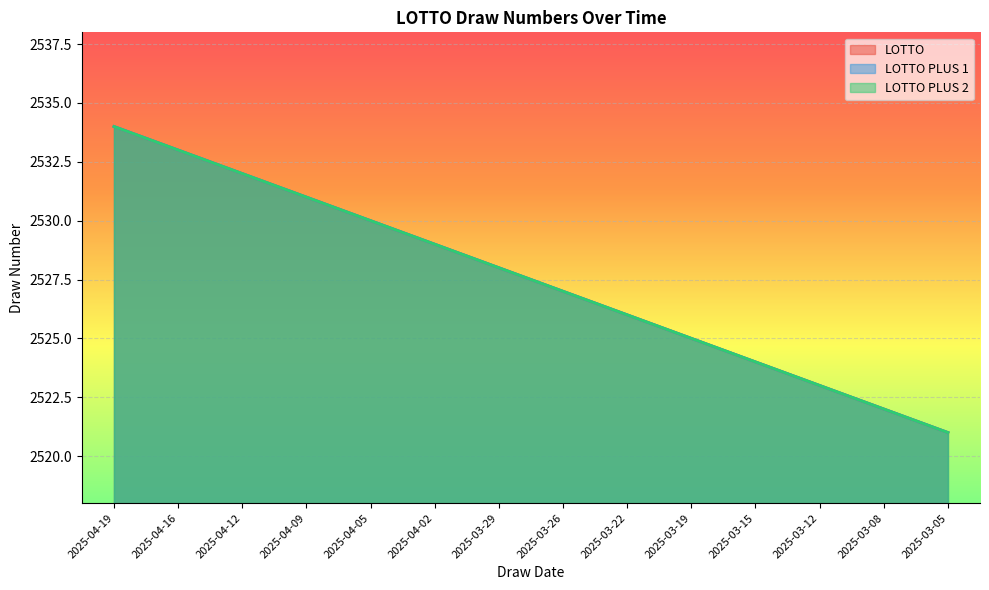

Where is LOTTO PLUS 2 nearest to the value 2527?

2025-03-26